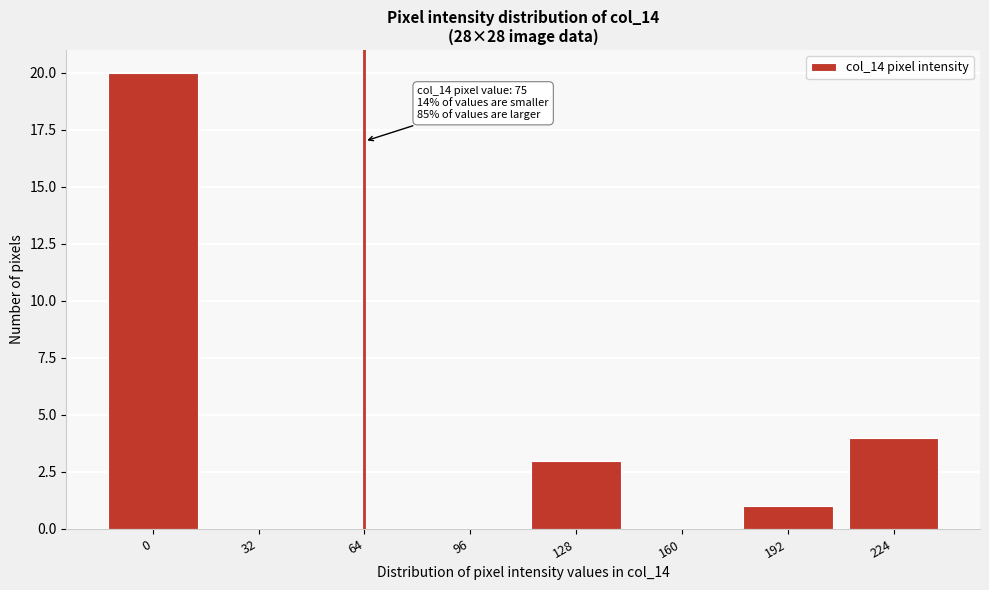

Reading left to right, transcribe all the data shown in this chart.

0=20	32=0	64=0	96=0	128=3	160=0	192=1	224=4